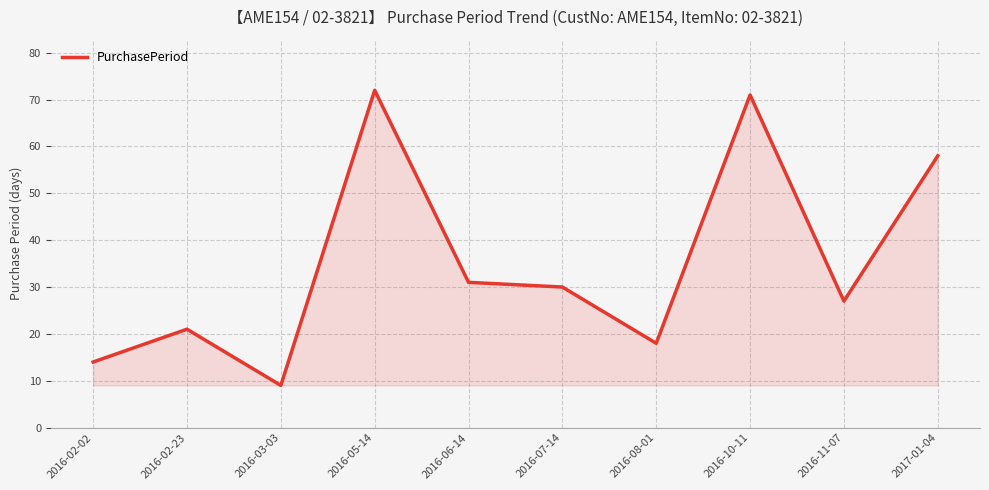

Where is the data nearest to the value 40?

2016-06-14